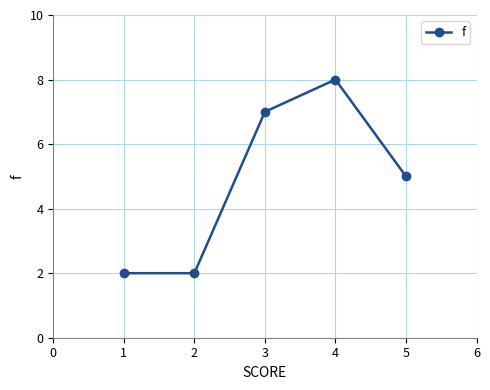

True or false: the data shows 2 at 3.

False